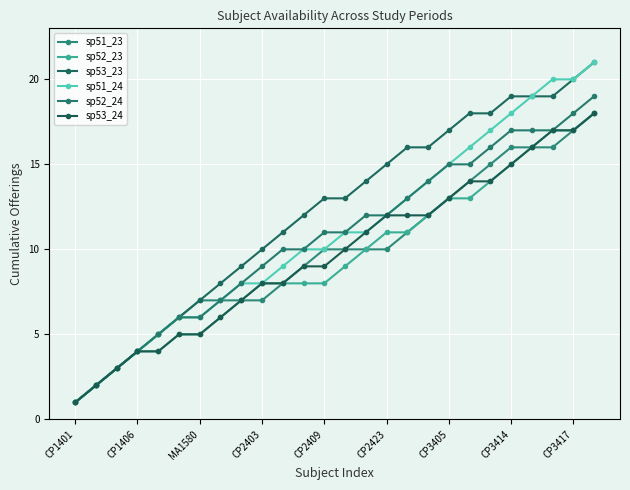

How many lines are shown in the chart?

6